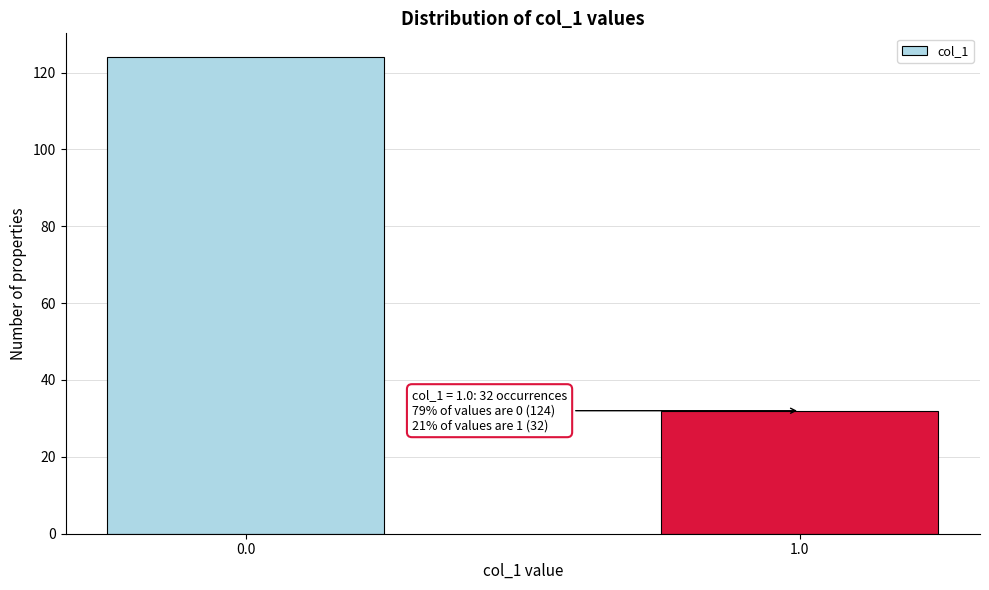

Reading left to right, list all the values displayed in this chart.

124	32